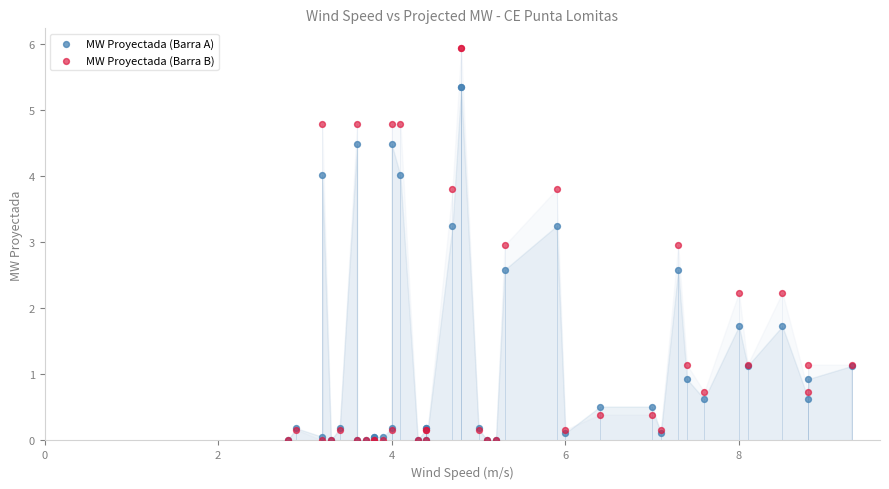

Which series has the widest spread of Y values?

MW Proyectada (Barra B)